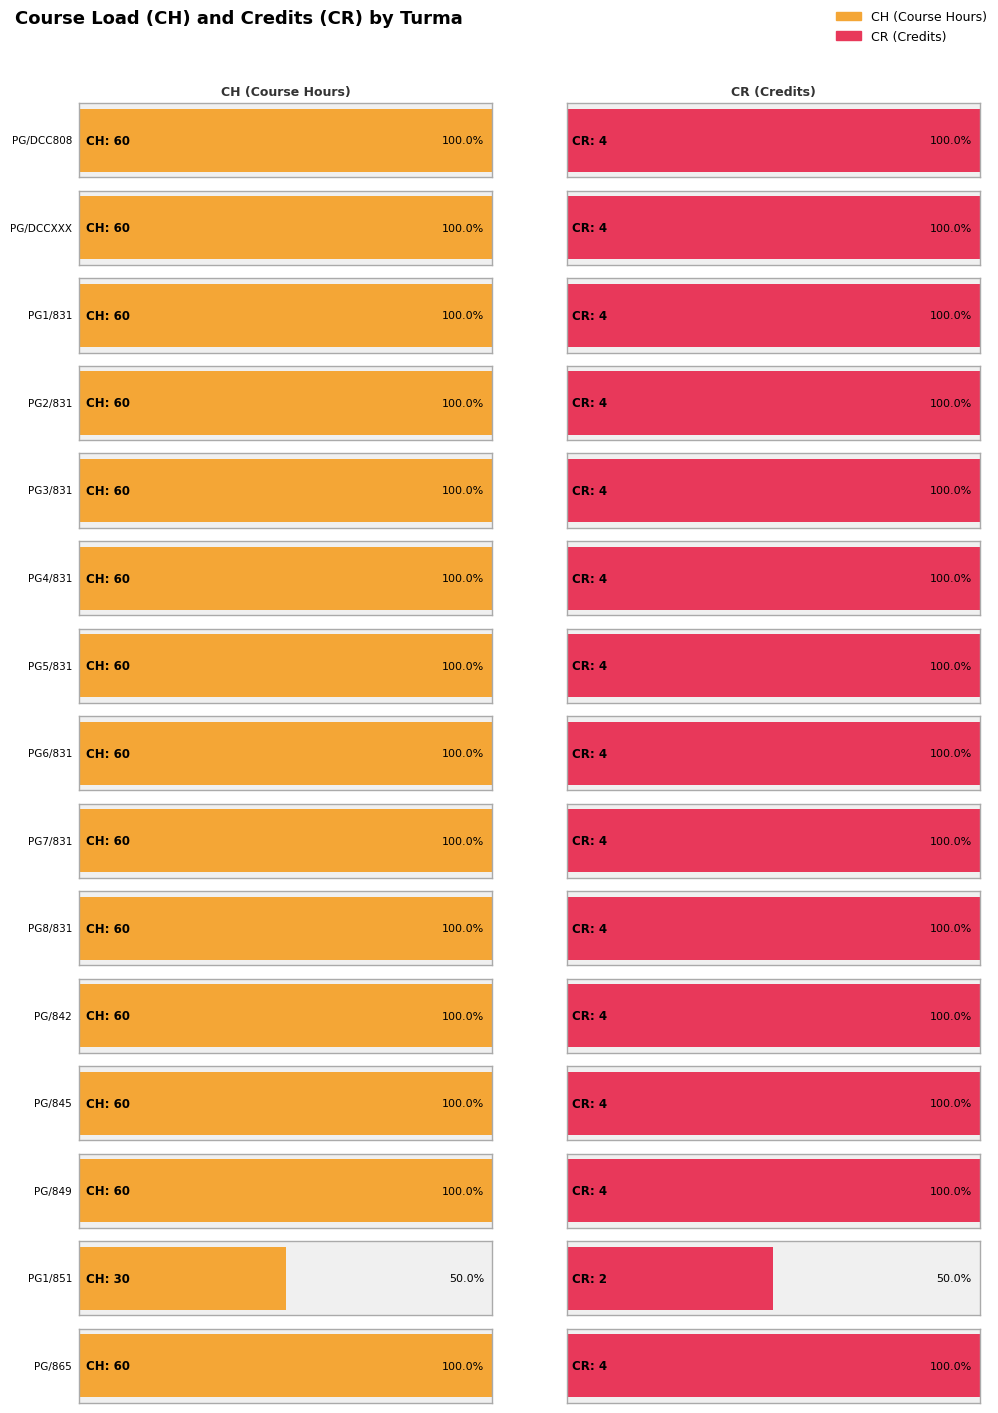

Reading left to right, list all the values displayed in this chart.

CH: PG (DCC808)=60	PG (DCCXXX)=60	PG1 (DCC831)=60	PG2 (DCC831)=60	PG3 (DCC831)=60	PG4 (DCC831)=60	PG5 (DCC831)=60	PG6 (DCC831)=60	PG7 (DCC831)=60	PG8 (DCC831)=60	PG (DCC842)=60	PG (DCC845)=60	PG (DCC849)=60	PG1 (DCC851)=30	PG (DCC865)=60
CR: PG (DCC808)=4	PG (DCCXXX)=4	PG1 (DCC831)=4	PG2 (DCC831)=4	PG3 (DCC831)=4	PG4 (DCC831)=4	PG5 (DCC831)=4	PG6 (DCC831)=4	PG7 (DCC831)=4	PG8 (DCC831)=4	PG (DCC842)=4	PG (DCC845)=4	PG (DCC849)=4	PG1 (DCC851)=2	PG (DCC865)=4